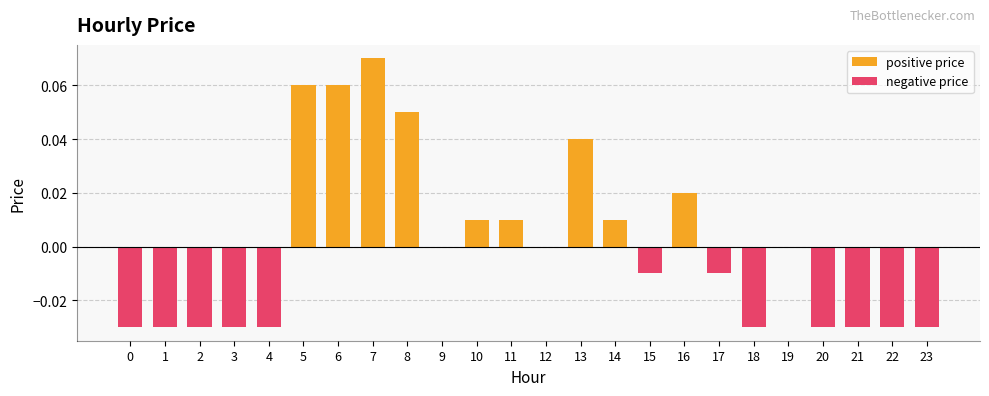

List the series in order of their peak value, highest first.

positive price, negative price